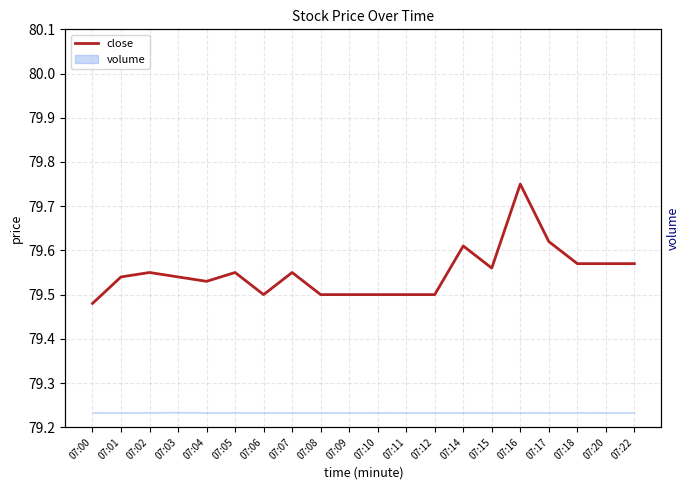

Which category has the highest value across all series?

07:16